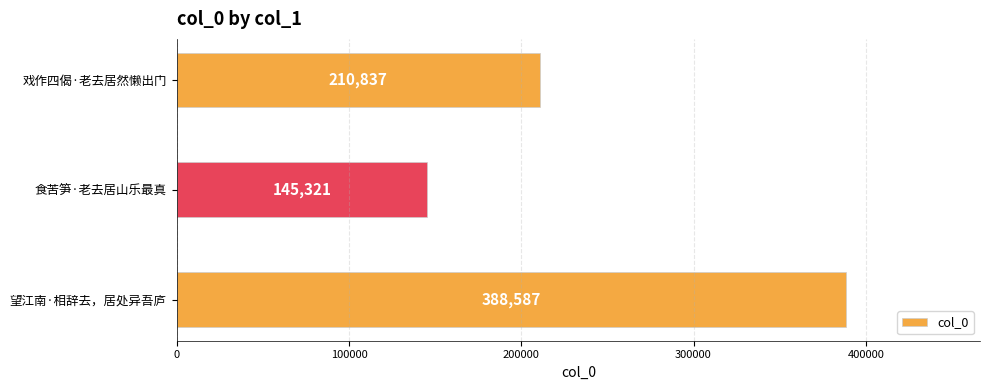

Count the number of data series in this chart.

1